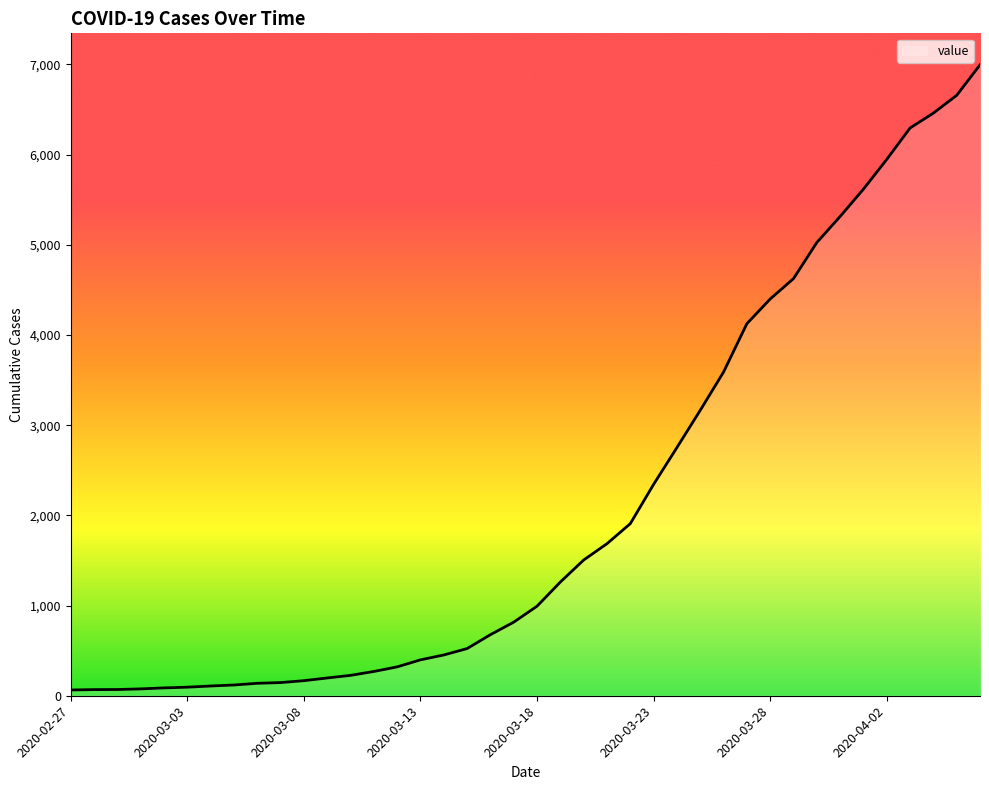

What is the sum of all values?

85677